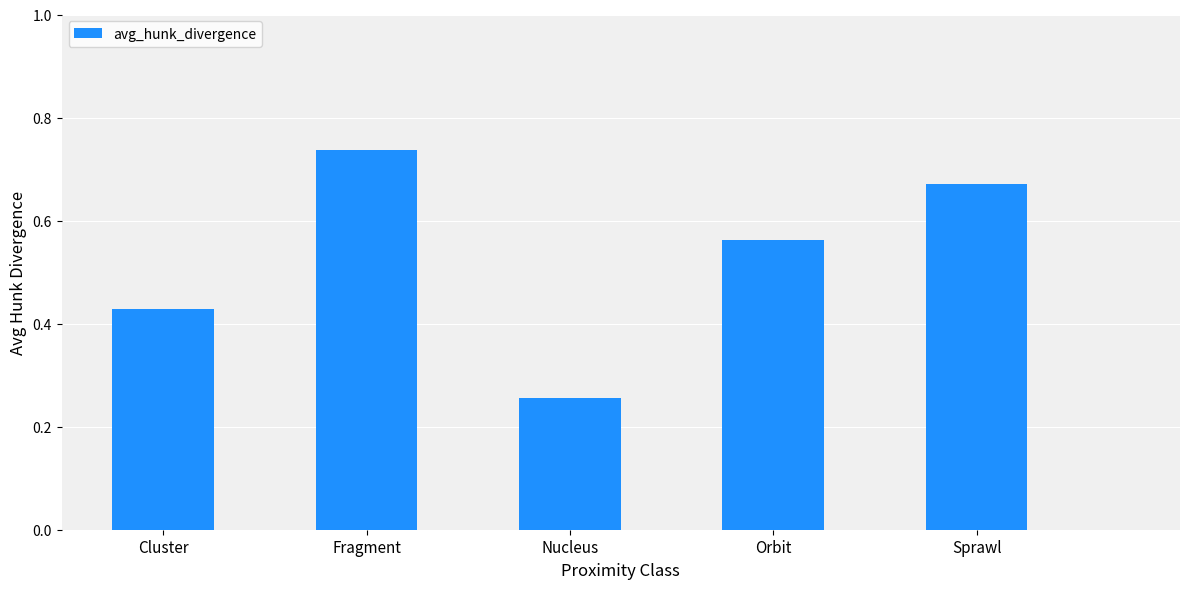

List the labels in order of value, largest first.

Fragment, Sprawl, Orbit, Cluster, Nucleus